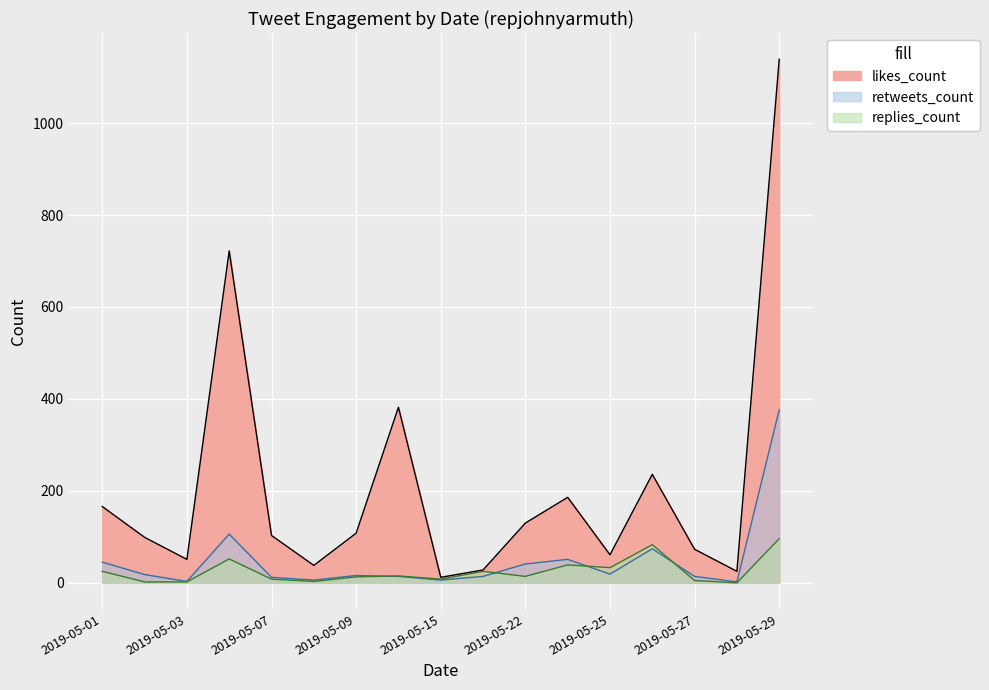

What is the greatest value displayed?

1139